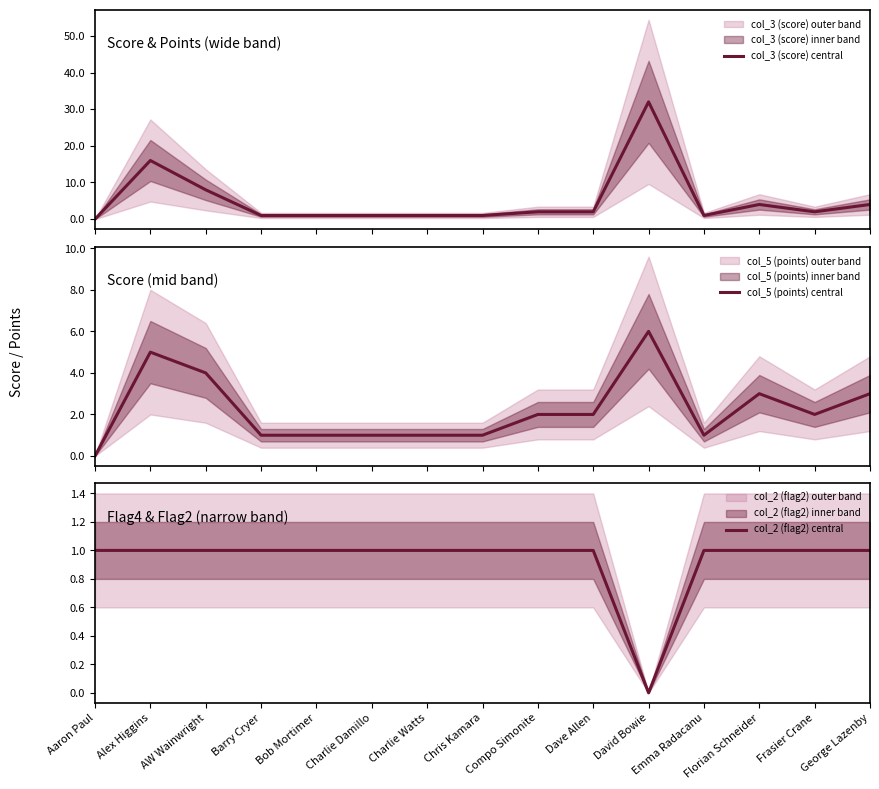

Reading left to right, list all the values displayed in this chart.

col_3 (score) central: 0	16	8	1	1	1	1	1	2	2	32	1	4	2	4
col_5 (points) central: 0	5	4	1	1	1	1	1	2	2	6	1	3	2	3
col_2 (flag2) central: 1	1	1	1	1	1	1	1	1	1	0	1	1	1	1